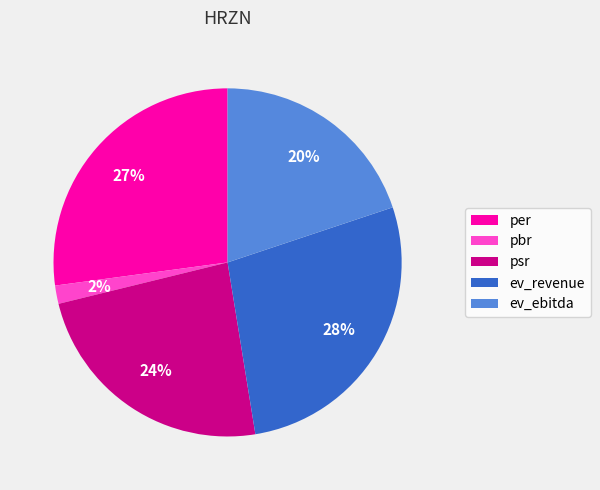

Does psr represent more than half of the total?

No